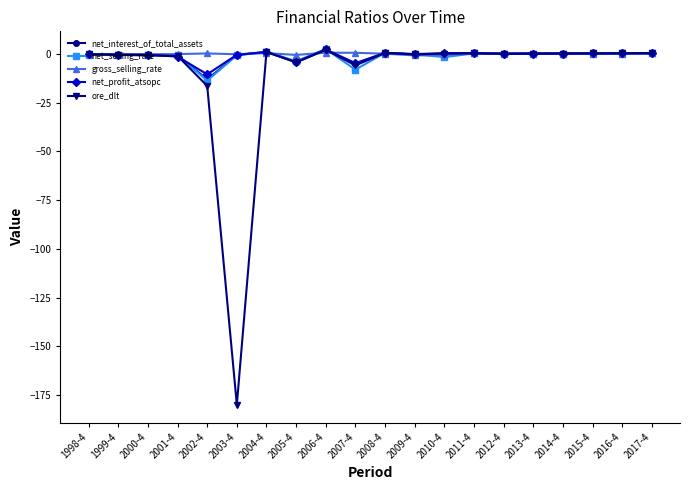

True or false: gross_selling_rate has more than 1 interior local peaks.

True